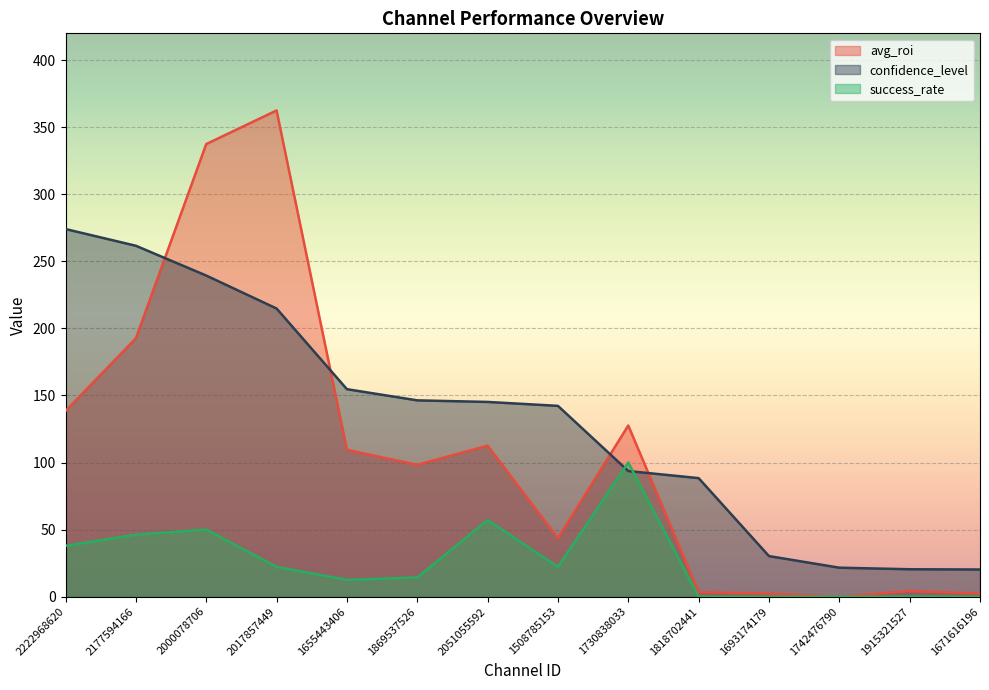

Which series ends up on top after the final intersection of avg_roi and confidence_level?

confidence_level